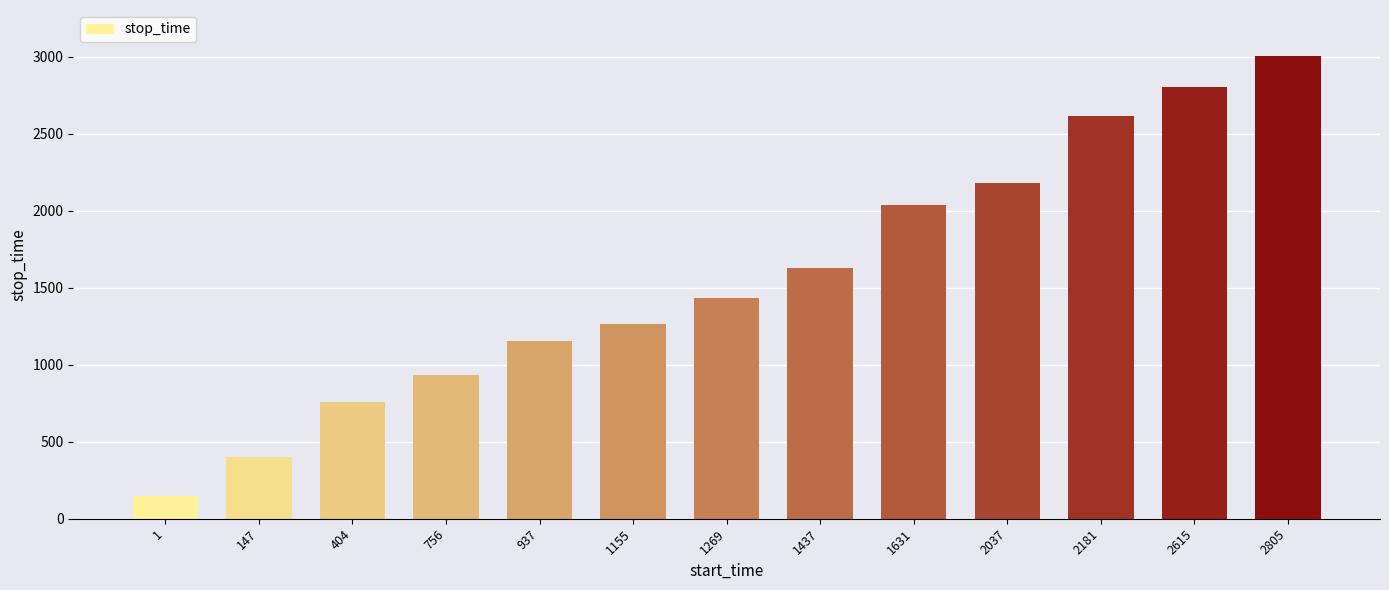

Approximately how many times larger is the value at 1437 compared to 404?

2.2